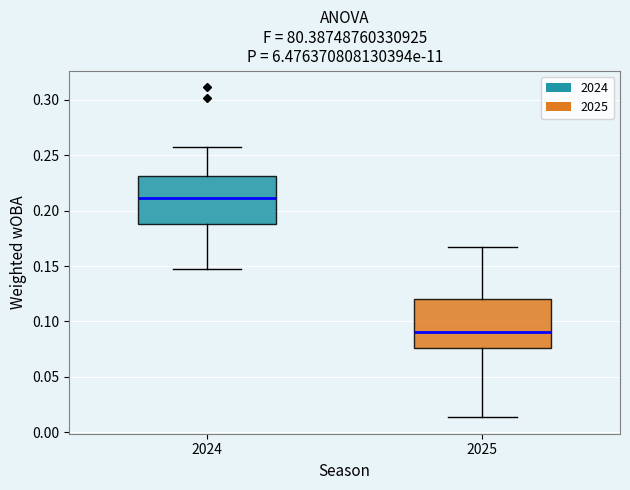

Which box's median line is the lowest?

2025